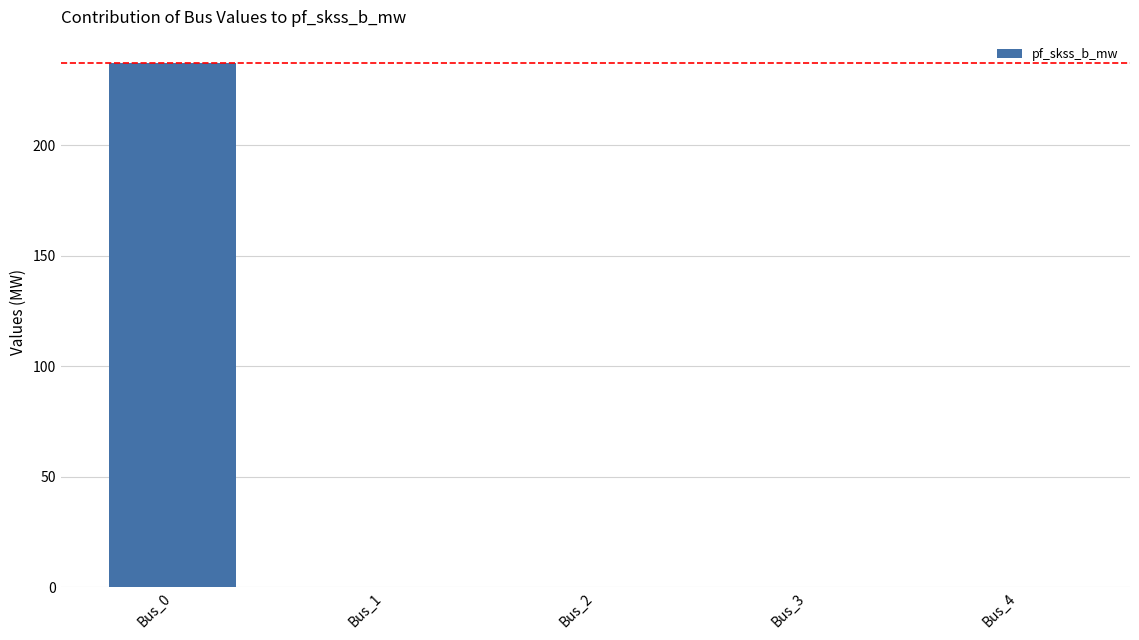

What is the change in value from Bus_0 to Bus_3?

-237.2